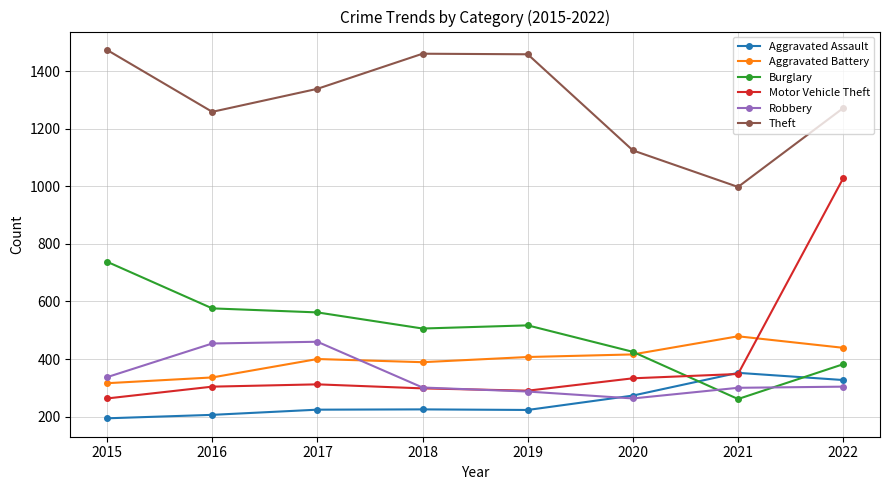

What is the value of the Aggravated Battery point at the 4th from the left?

389